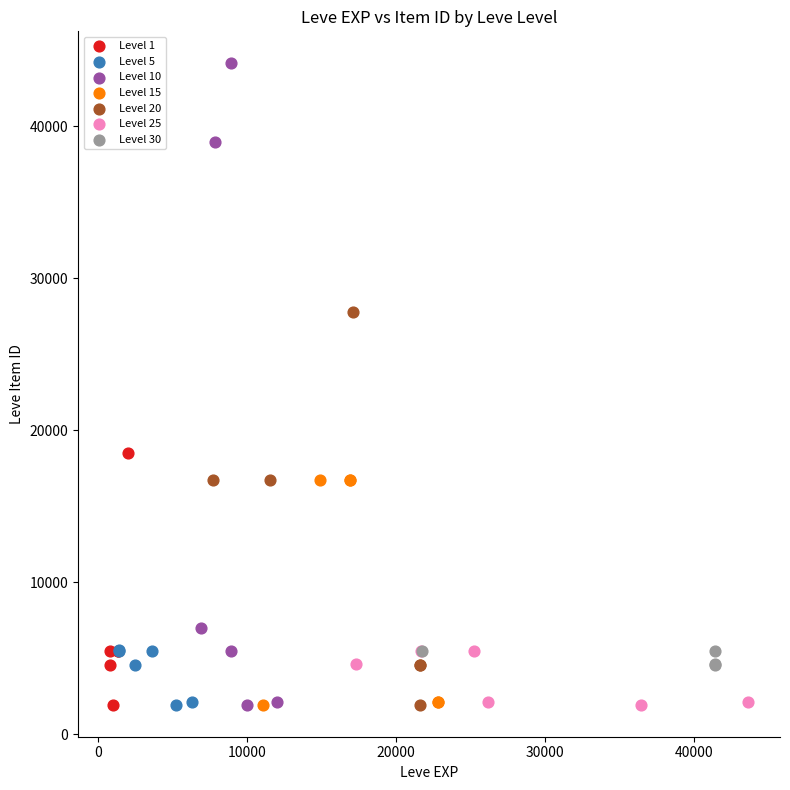

Which series has the largest Y range (max minus min)?

Level 10